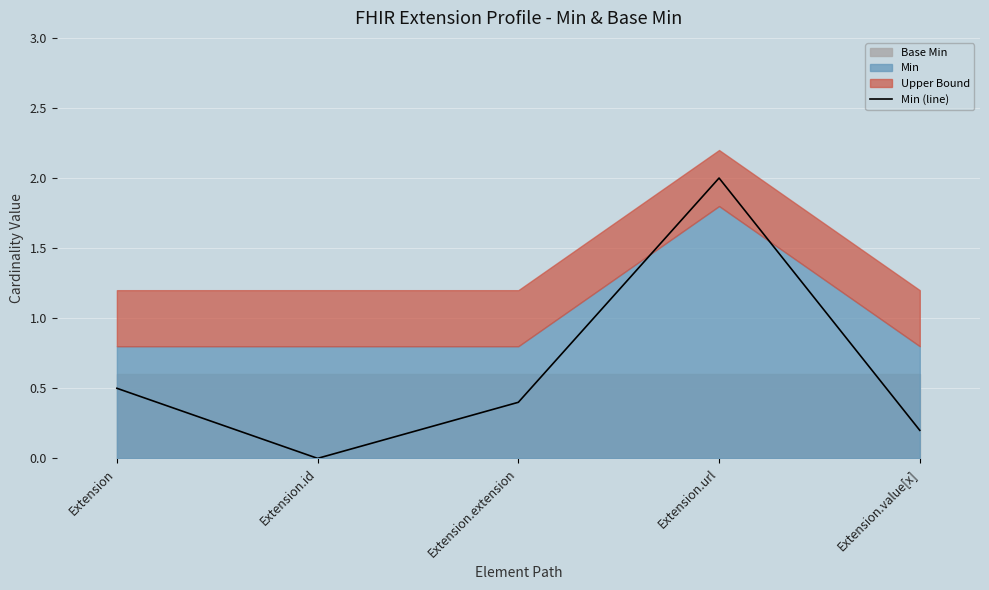

Which category has the lowest value across all series?

Extension.id